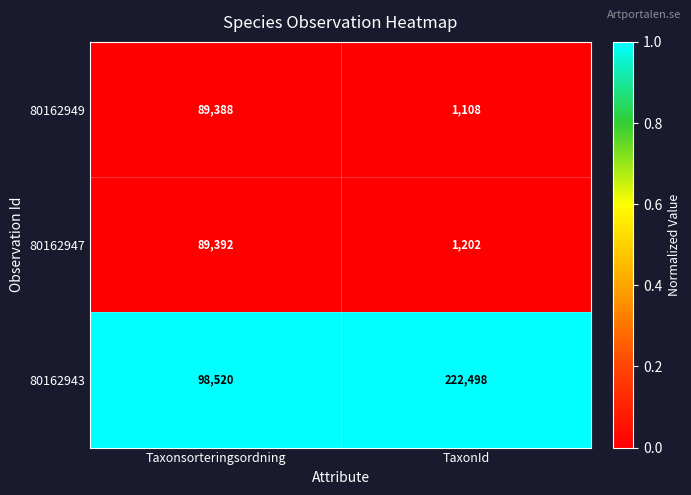

True or false: 80162943 has a value of 222498 at TaxonId.

True